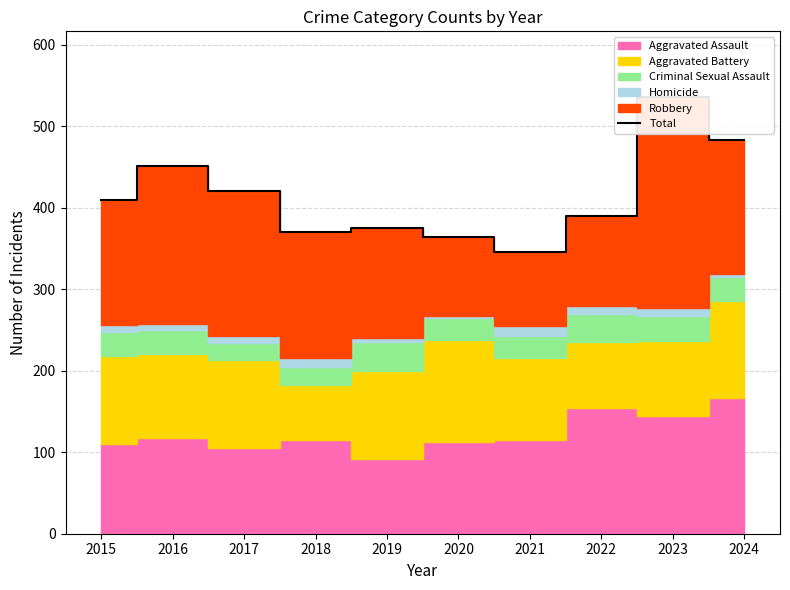

The chart shows a value of 462 at 2021. True or false?

False